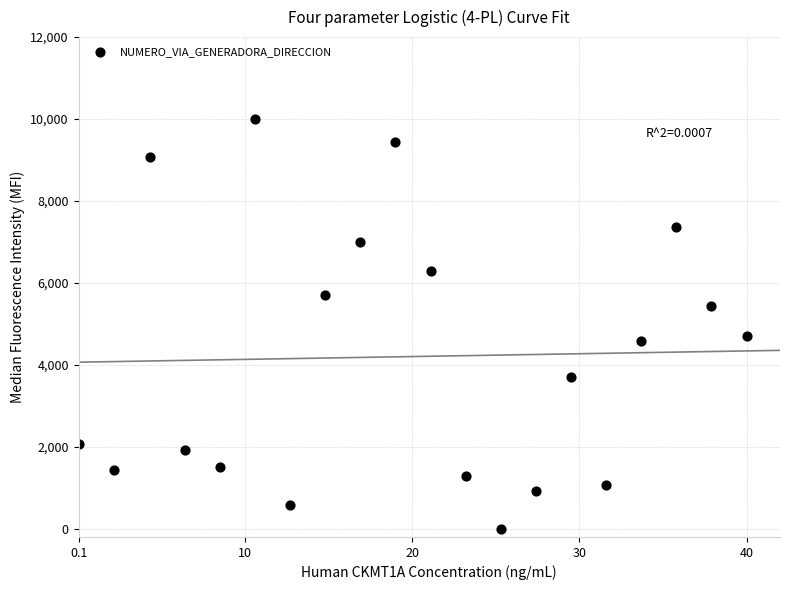

What is the range of Y values (max minus min)?

10000.0